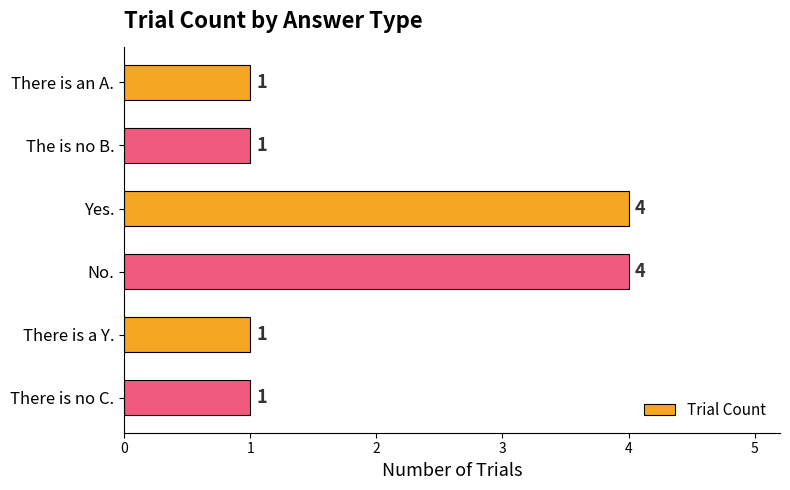

What is the difference between the maximum and second lowest values?

3